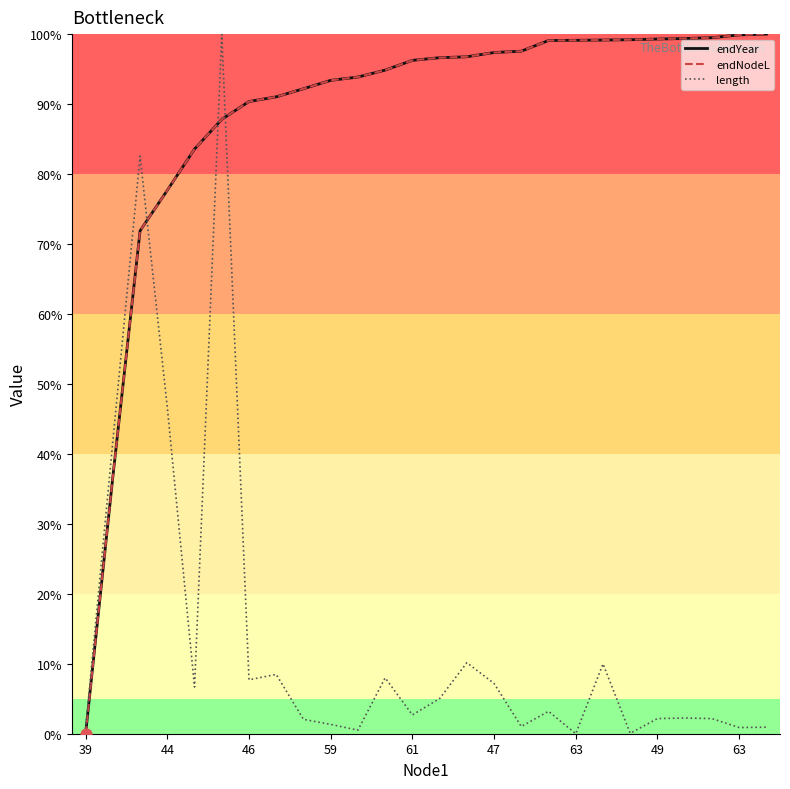

At how many categories does at least one series exceed 8?

25